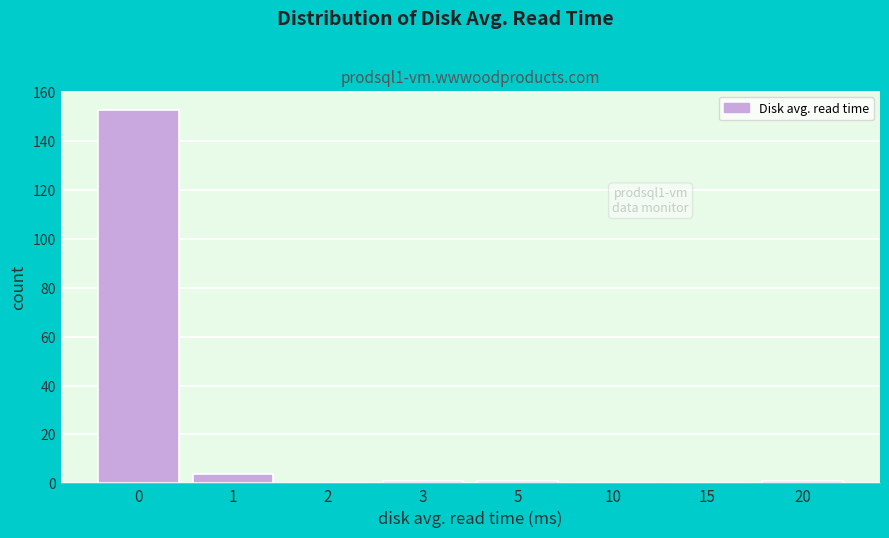

Reading left to right, extract all data points from this chart.

0=153	1=4	2=0	3=1	5=1	10=0	15=0	20=1